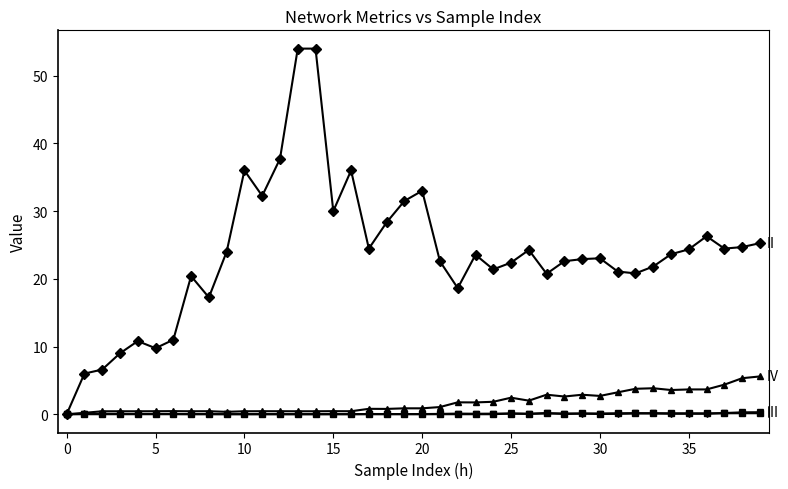

What is the greatest value displayed?

54.0